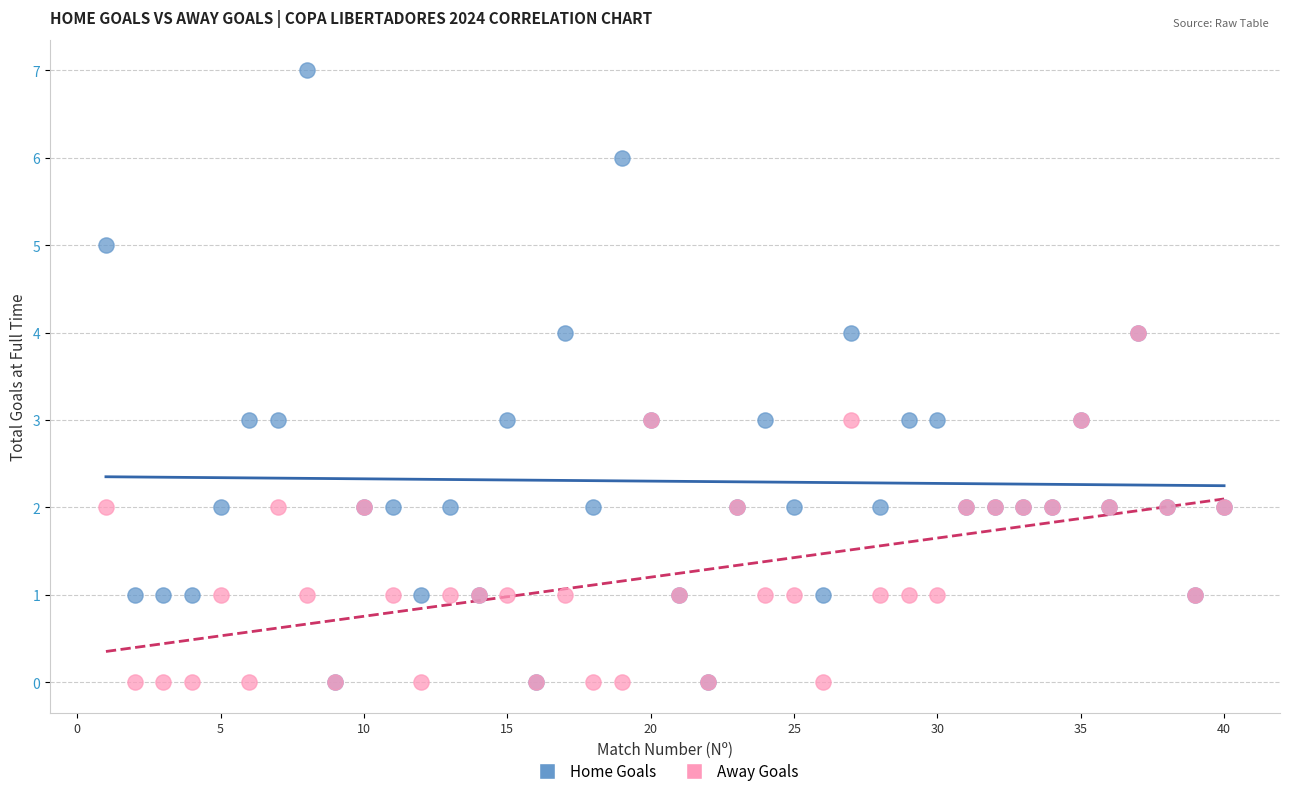

Which series reaches the maximum Y coordinate?

Home Goals